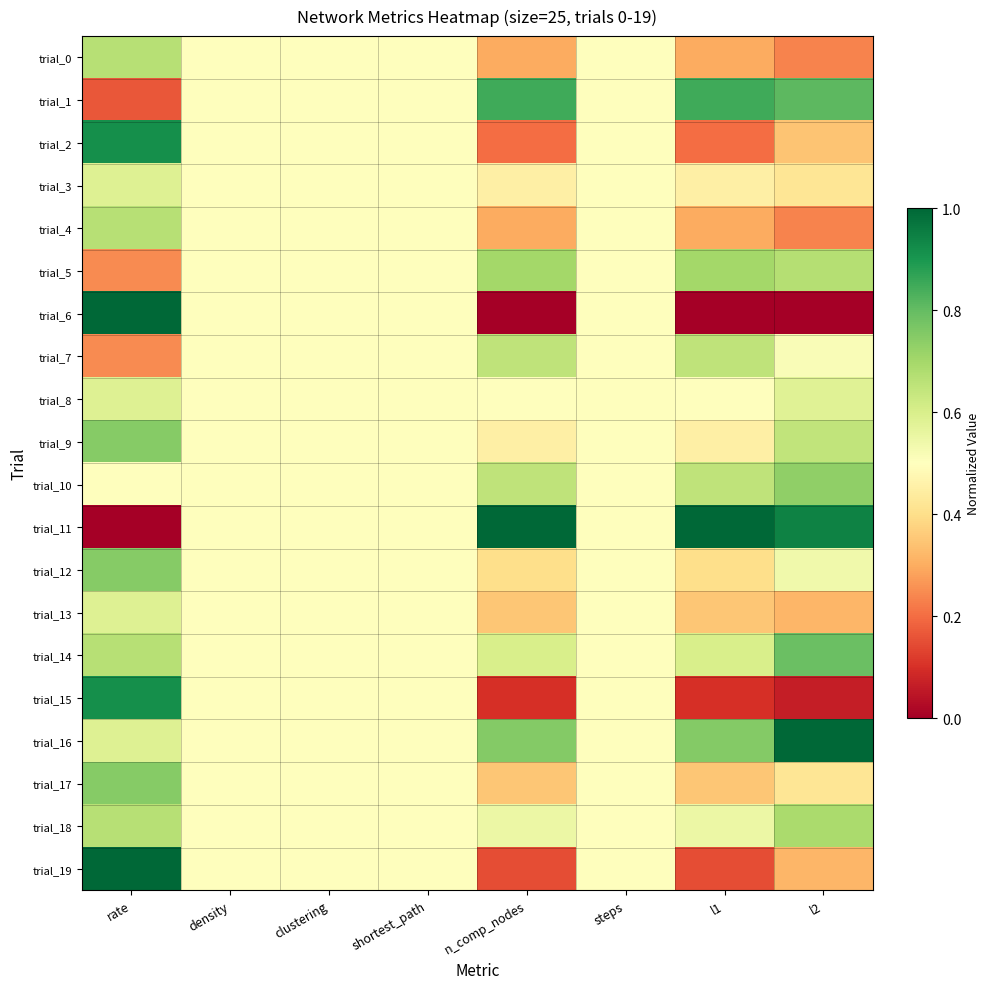

Reading left to right, list all the values displayed in this chart.

trial_0: rate=0.7	density=0.5	clustering=0.5	shortest_path=0.5	n_comp_nodes=0.3	steps=0.5	l1=0.3	l2=0.2
trial_1: rate=0.2	density=0.5	clustering=0.5	shortest_path=0.5	n_comp_nodes=0.8	steps=0.5	l1=0.8	l2=0.8
trial_2: rate=0.9	density=0.5	clustering=0.5	shortest_path=0.5	n_comp_nodes=0.2	steps=0.5	l1=0.2	l2=0.3
trial_3: rate=0.6	density=0.5	clustering=0.5	shortest_path=0.5	n_comp_nodes=0.4	steps=0.5	l1=0.4	l2=0.4
trial_4: rate=0.7	density=0.5	clustering=0.5	shortest_path=0.5	n_comp_nodes=0.3	steps=0.5	l1=0.3	l2=0.2
trial_5: rate=0.2	density=0.5	clustering=0.5	shortest_path=0.5	n_comp_nodes=0.7	steps=0.5	l1=0.7	l2=0.7
trial_6: rate=1.0	density=0.5	clustering=0.5	shortest_path=0.5	n_comp_nodes=0.0	steps=0.5	l1=0.0	l2=0.0
trial_7: rate=0.2	density=0.5	clustering=0.5	shortest_path=0.5	n_comp_nodes=0.7	steps=0.5	l1=0.7	l2=0.5
trial_8: rate=0.6	density=0.5	clustering=0.5	shortest_path=0.5	n_comp_nodes=0.5	steps=0.5	l1=0.5	l2=0.6
trial_9: rate=0.7	density=0.5	clustering=0.5	shortest_path=0.5	n_comp_nodes=0.5	steps=0.5	l1=0.5	l2=0.6
trial_10: rate=0.5	density=0.5	clustering=0.5	shortest_path=0.5	n_comp_nodes=0.7	steps=0.5	l1=0.7	l2=0.7
trial_11: rate=0.0	density=0.5	clustering=0.5	shortest_path=0.5	n_comp_nodes=1.0	steps=0.5	l1=1.0	l2=0.9
trial_12: rate=0.7	density=0.5	clustering=0.5	shortest_path=0.5	n_comp_nodes=0.4	steps=0.5	l1=0.4	l2=0.5
trial_13: rate=0.6	density=0.5	clustering=0.5	shortest_path=0.5	n_comp_nodes=0.3	steps=0.5	l1=0.3	l2=0.3
trial_14: rate=0.7	density=0.5	clustering=0.5	shortest_path=0.5	n_comp_nodes=0.6	steps=0.5	l1=0.6	l2=0.8
trial_15: rate=0.9	density=0.5	clustering=0.5	shortest_path=0.5	n_comp_nodes=0.1	steps=0.5	l1=0.1	l2=0.1
trial_16: rate=0.6	density=0.5	clustering=0.5	shortest_path=0.5	n_comp_nodes=0.8	steps=0.5	l1=0.8	l2=1.0
trial_17: rate=0.7	density=0.5	clustering=0.5	shortest_path=0.5	n_comp_nodes=0.3	steps=0.5	l1=0.3	l2=0.4
trial_18: rate=0.7	density=0.5	clustering=0.5	shortest_path=0.5	n_comp_nodes=0.5	steps=0.5	l1=0.5	l2=0.7
trial_19: rate=1.0	density=0.5	clustering=0.5	shortest_path=0.5	n_comp_nodes=0.2	steps=0.5	l1=0.2	l2=0.3